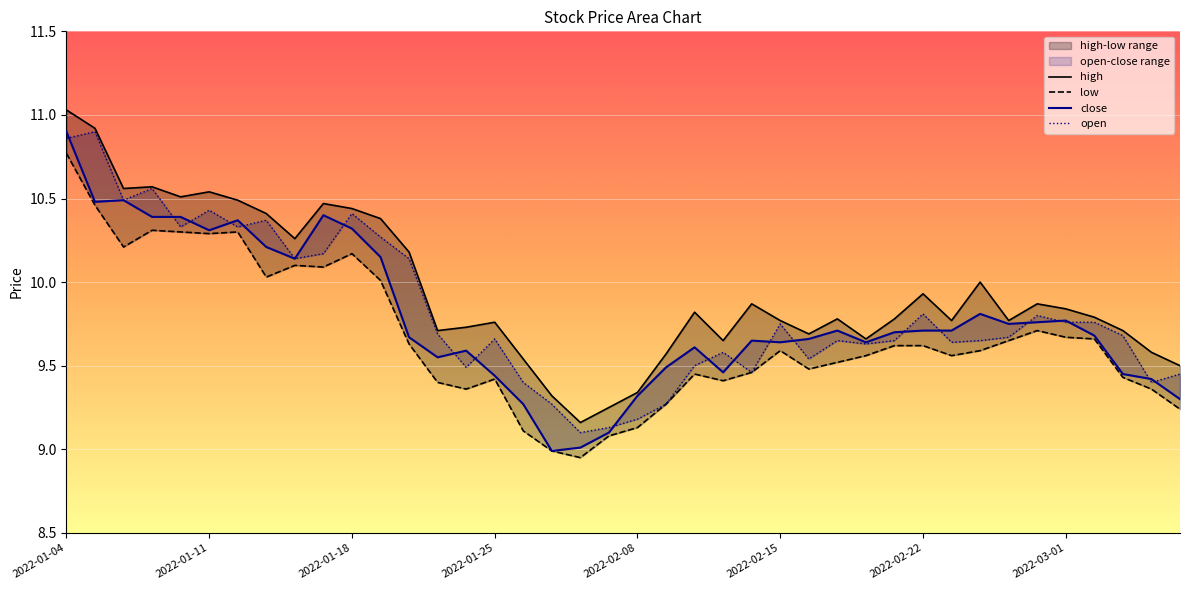

Which has a higher value, 2022-02-24 or 2022-02-23?

2022-02-24